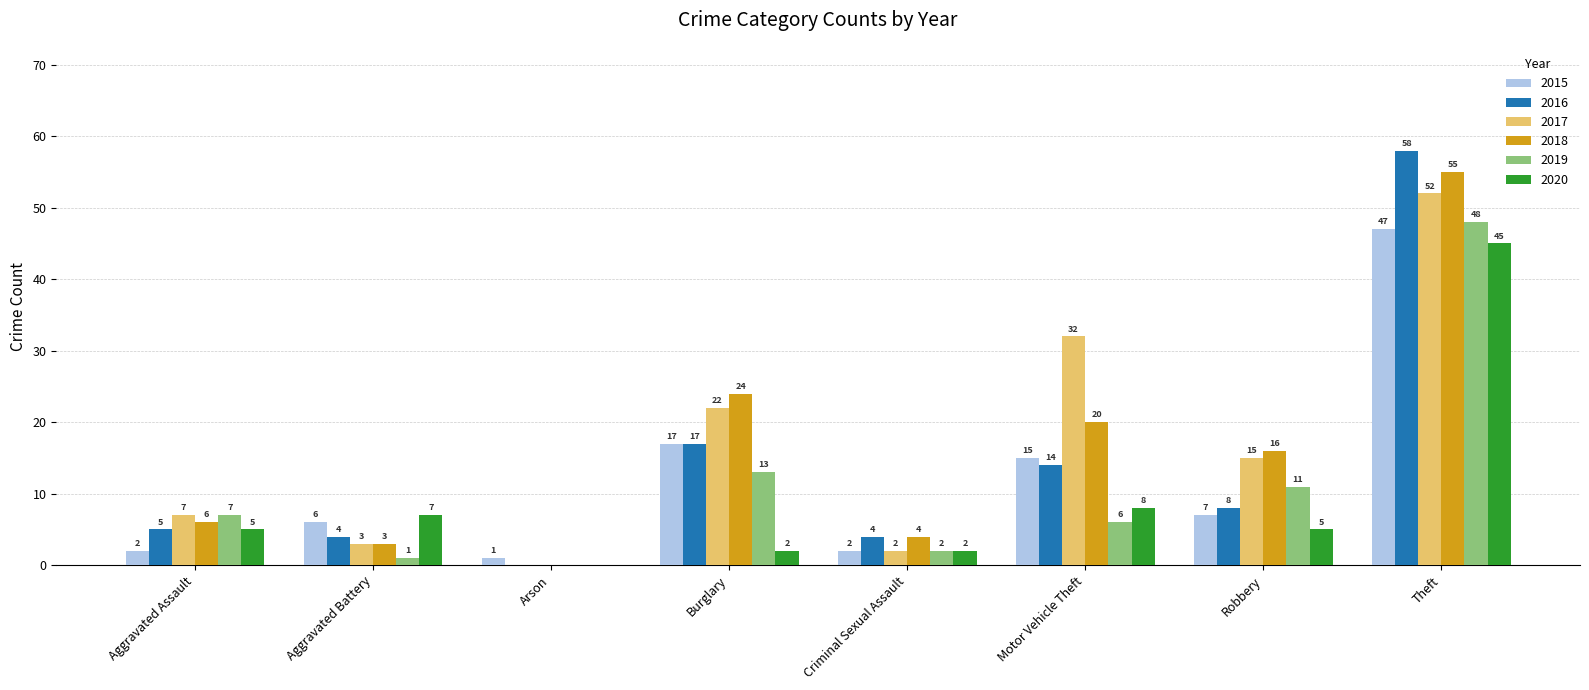

At which category does the chart reach its peak across all series?

Theft